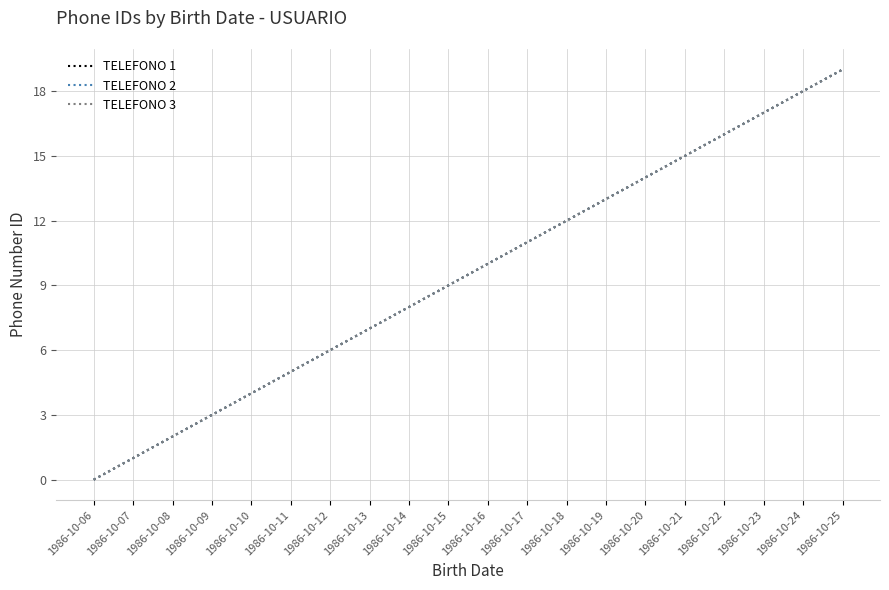

Does the chart display data point markers on the line(s)?

No